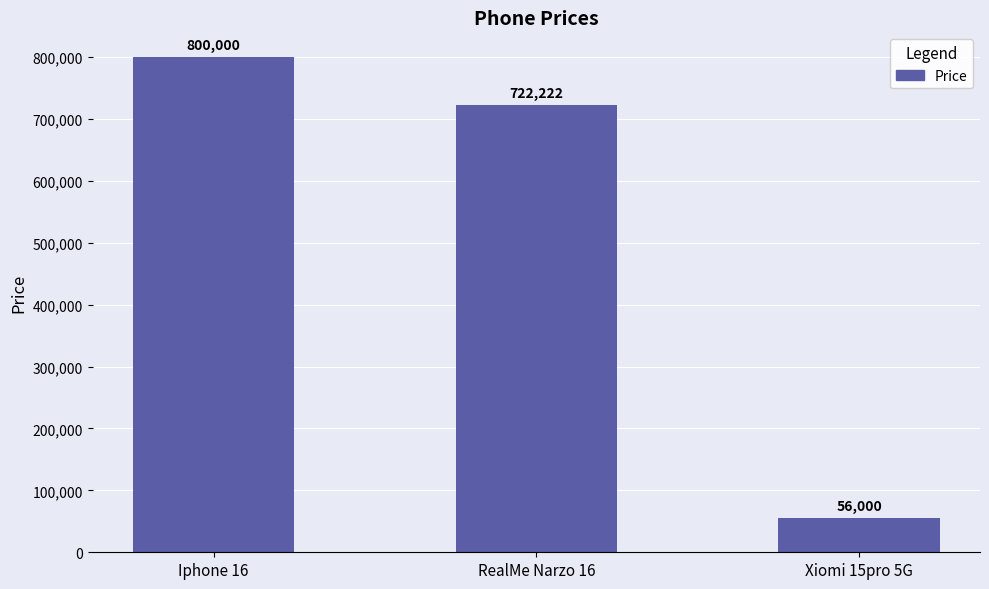

What is the change in value from RealMe Narzo 16 to Xiomi 15pro 5G?

-666222